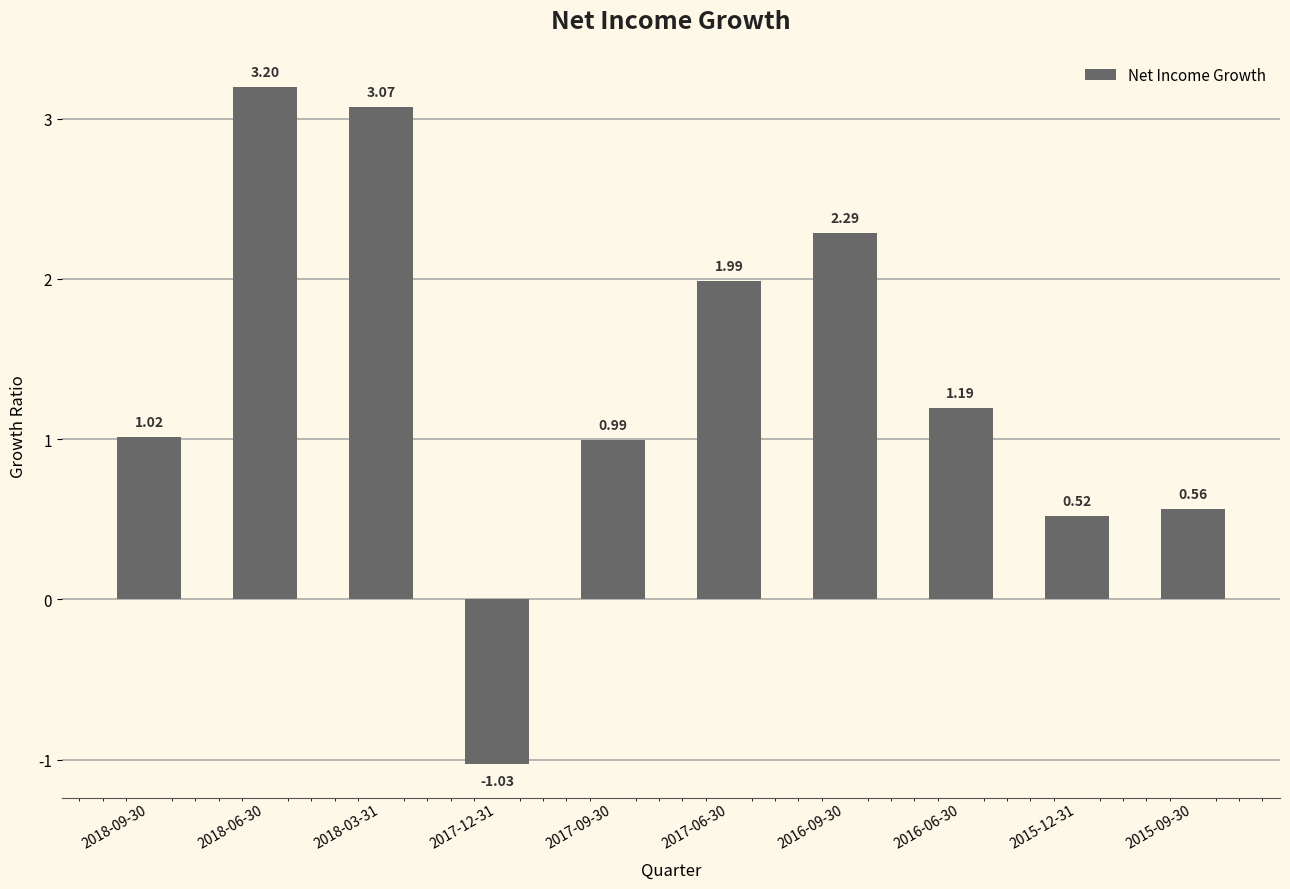

What is the difference between the maximum and second lowest values?

2.7